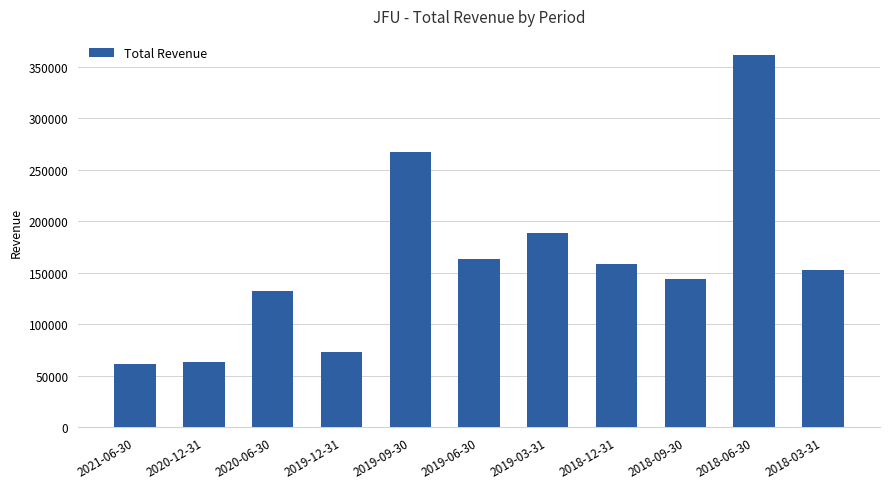

Reading right to left, extract all data points from this chart.

2018-03-31=152900	2018-06-30=361800	2018-09-30=144400	2018-12-31=158300	2019-03-31=188500	2019-06-30=163800	2019-09-30=267000	2019-12-31=73400	2020-06-30=132800	2020-12-31=63800	2021-06-30=61500